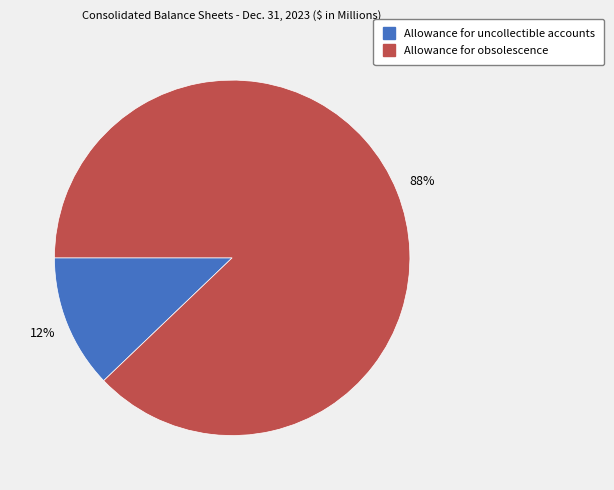

Which has a higher value, Allowance for obsolescence or Allowance for uncollectible accounts?

Allowance for obsolescence